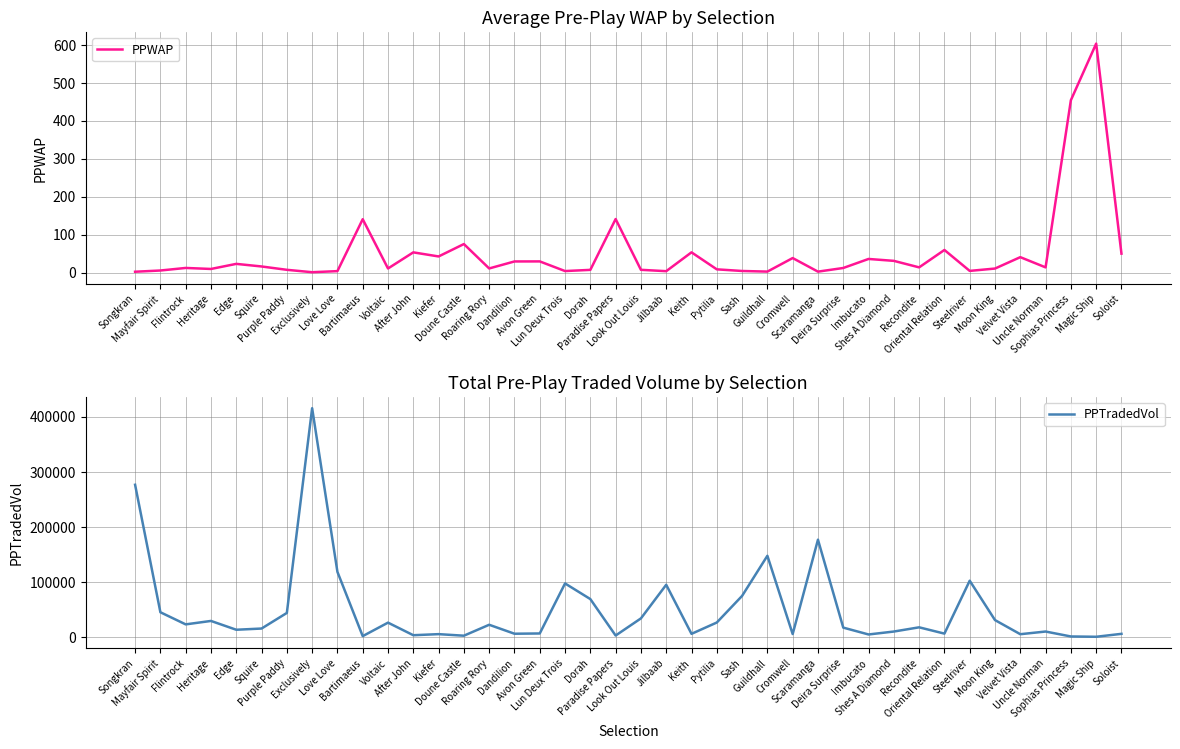

True or false: PPWAP has a value of 6.8 at Deira Surprise.

False